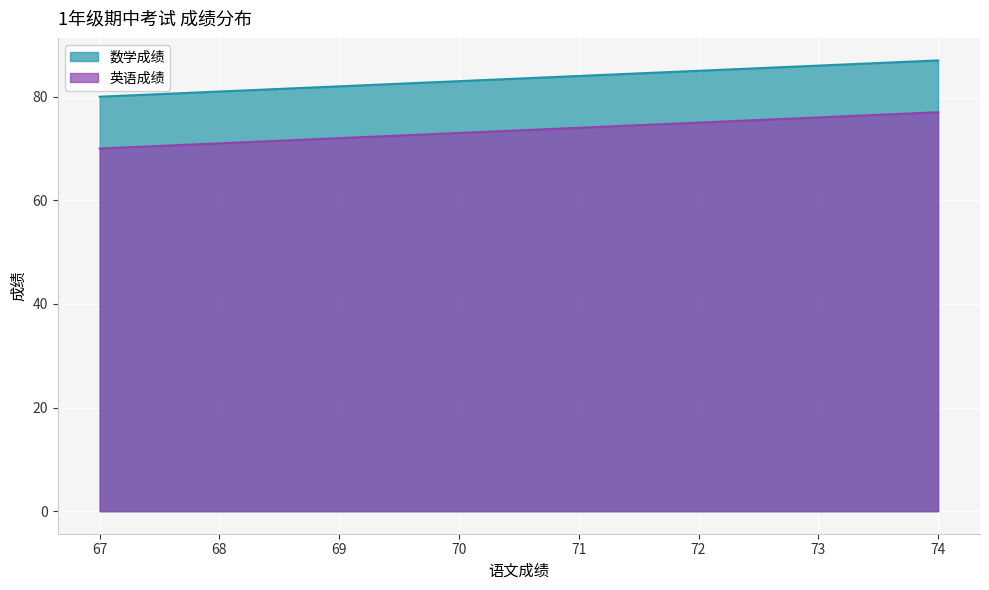

Count the 数学成绩 values in the range 82 to 86.

5